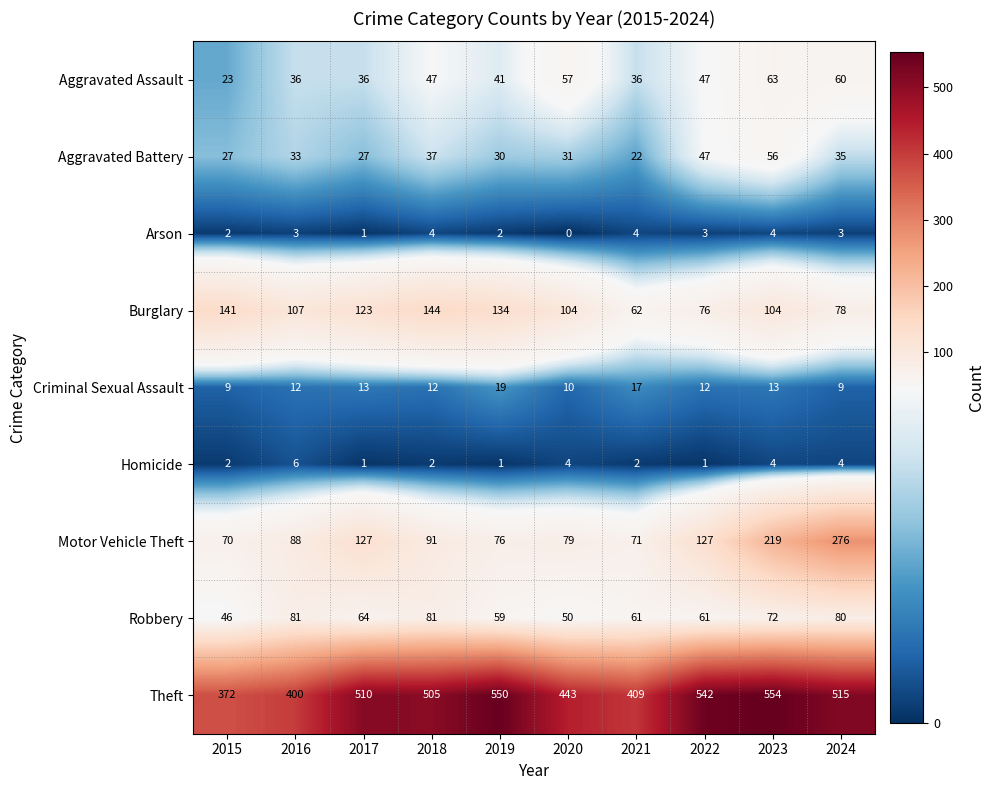

What is the average value of the Arson series?

3